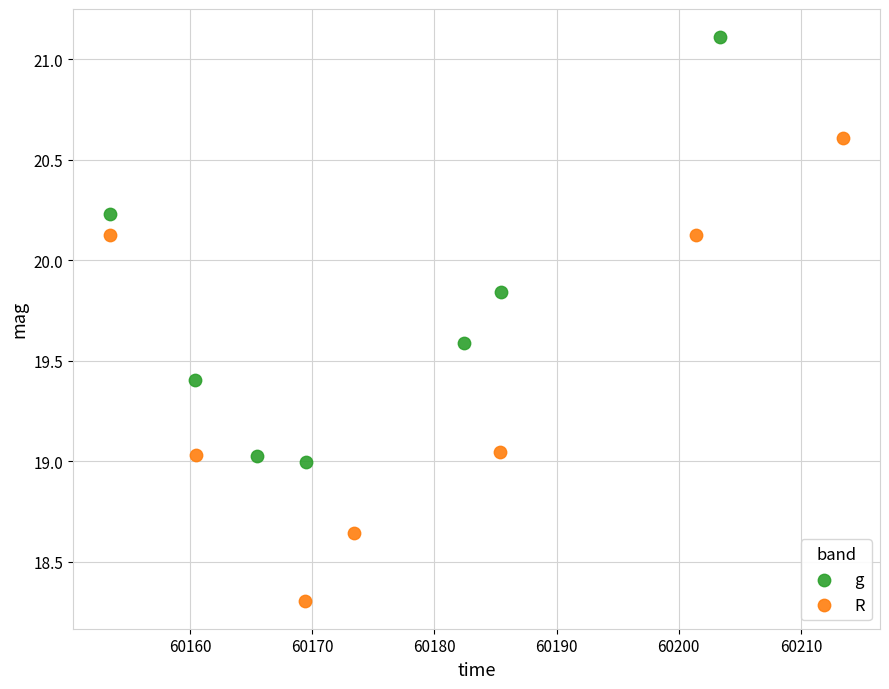

Which series reaches the maximum Y coordinate?

g